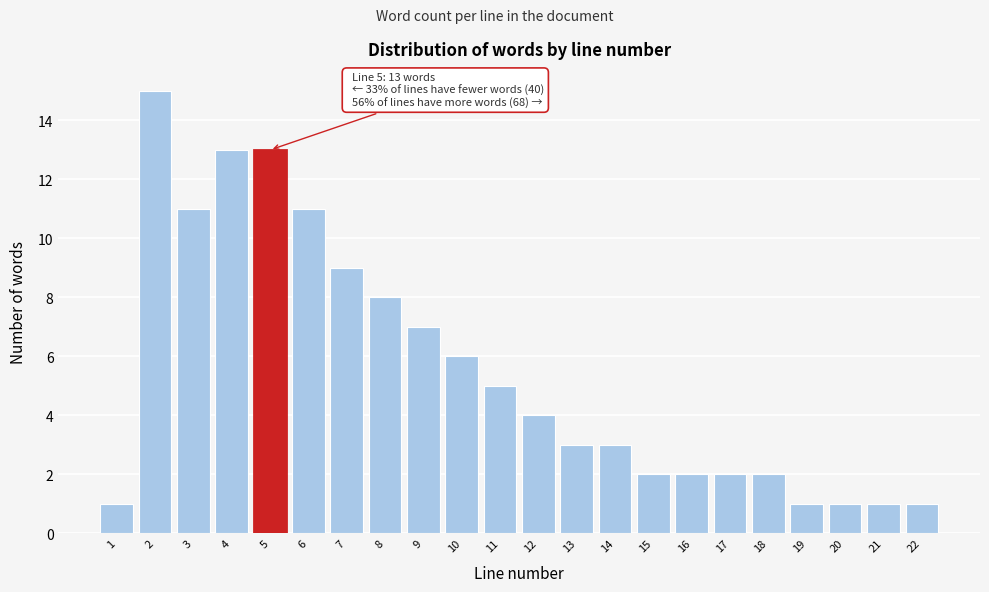

Reading left to right, list all the values displayed in this chart.

1	15	11	13	13	11	9	8	7	6	5	4	3	3	2	2	2	2	1	1	1	1